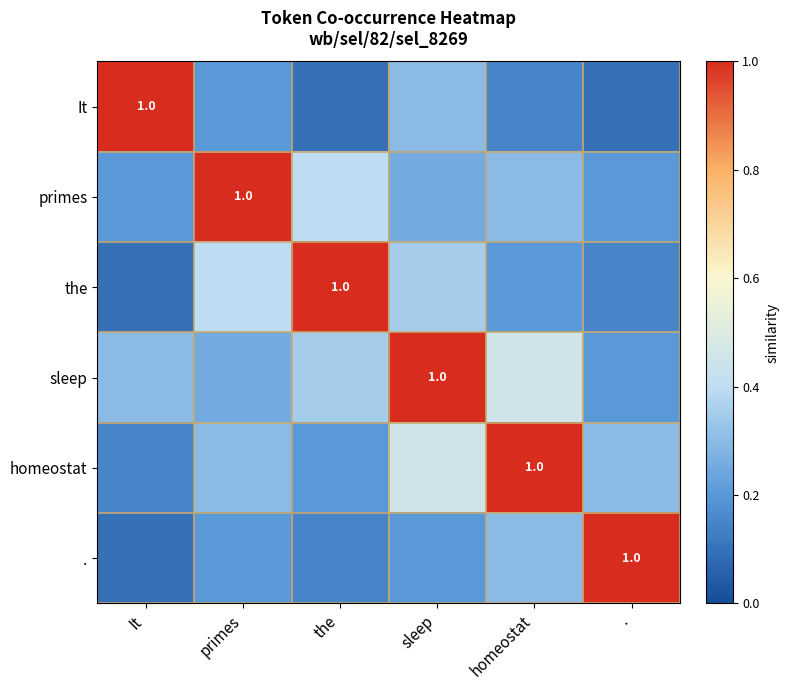

The homeostat series shows 0.1 at It. True or false?

True